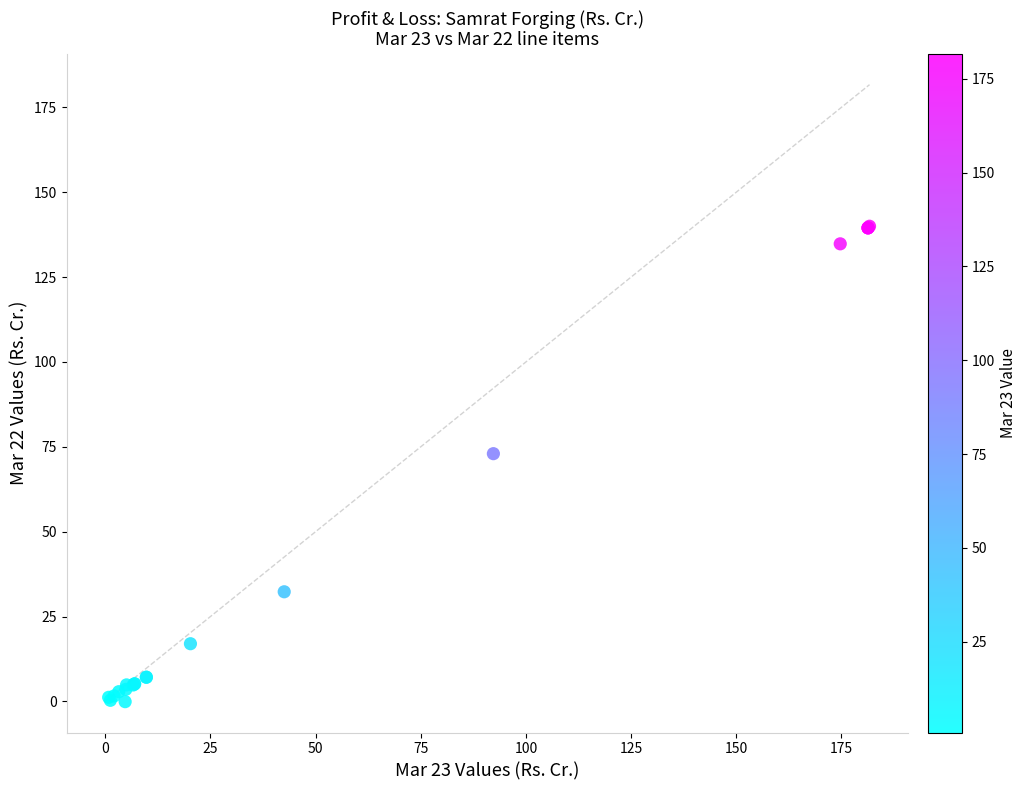

What Y value in the scatter plot is closest to 69?

73.0